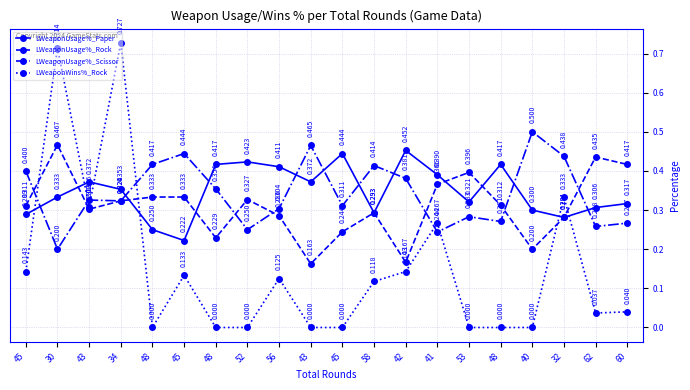

List the series in order of their peak value, highest first.

LWeaponWins%_Rock, LWeaponUsage%_Scissor, LWeaponUsage%_Rock, LWeaponUsage%_Paper